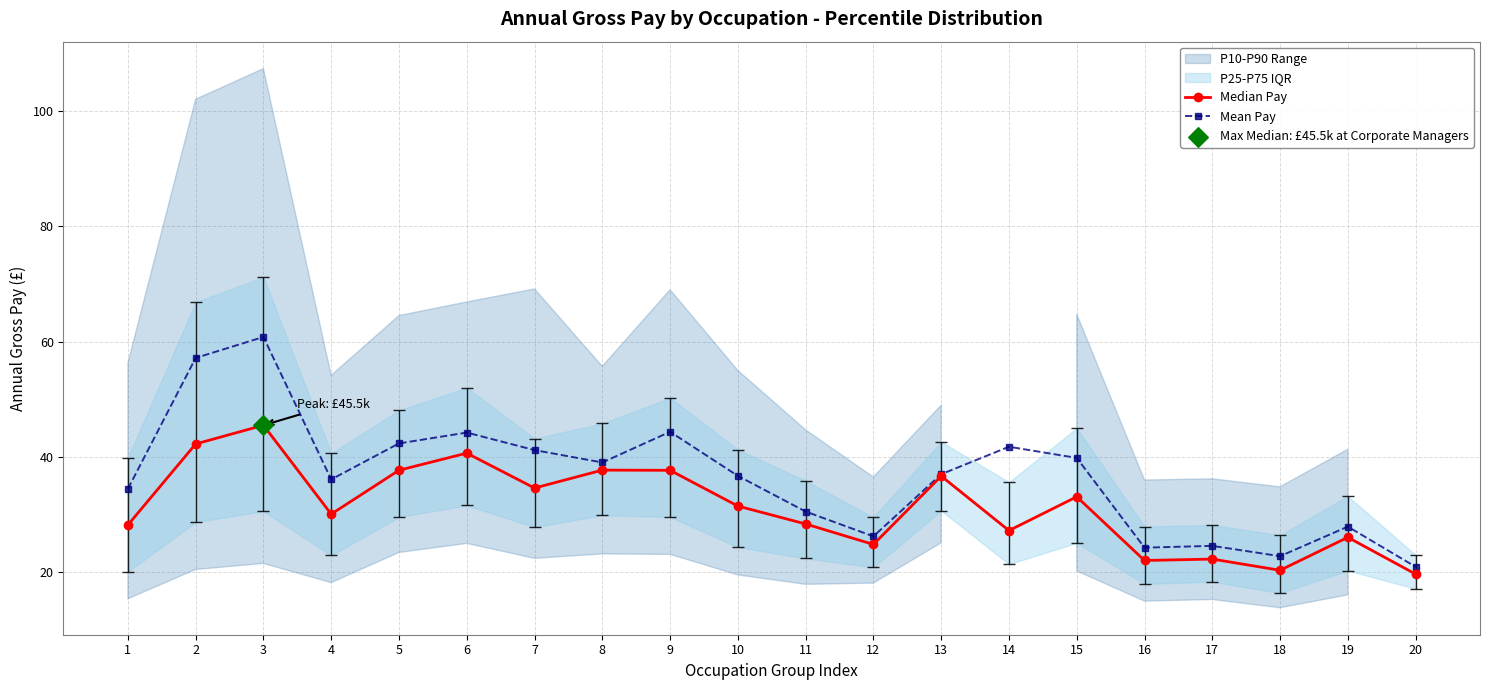

What is the total value across all series at 3?

106.3